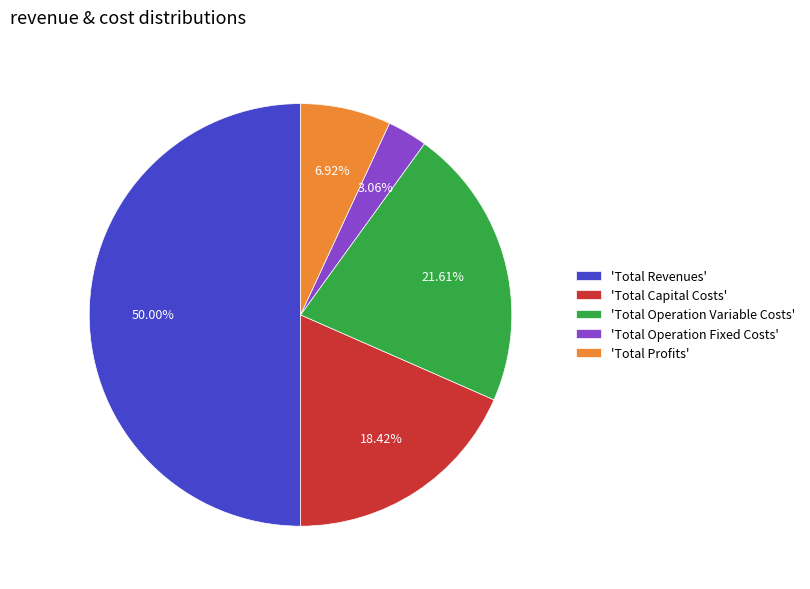

What is the largest slice in the pie chart?

'Total Revenues'